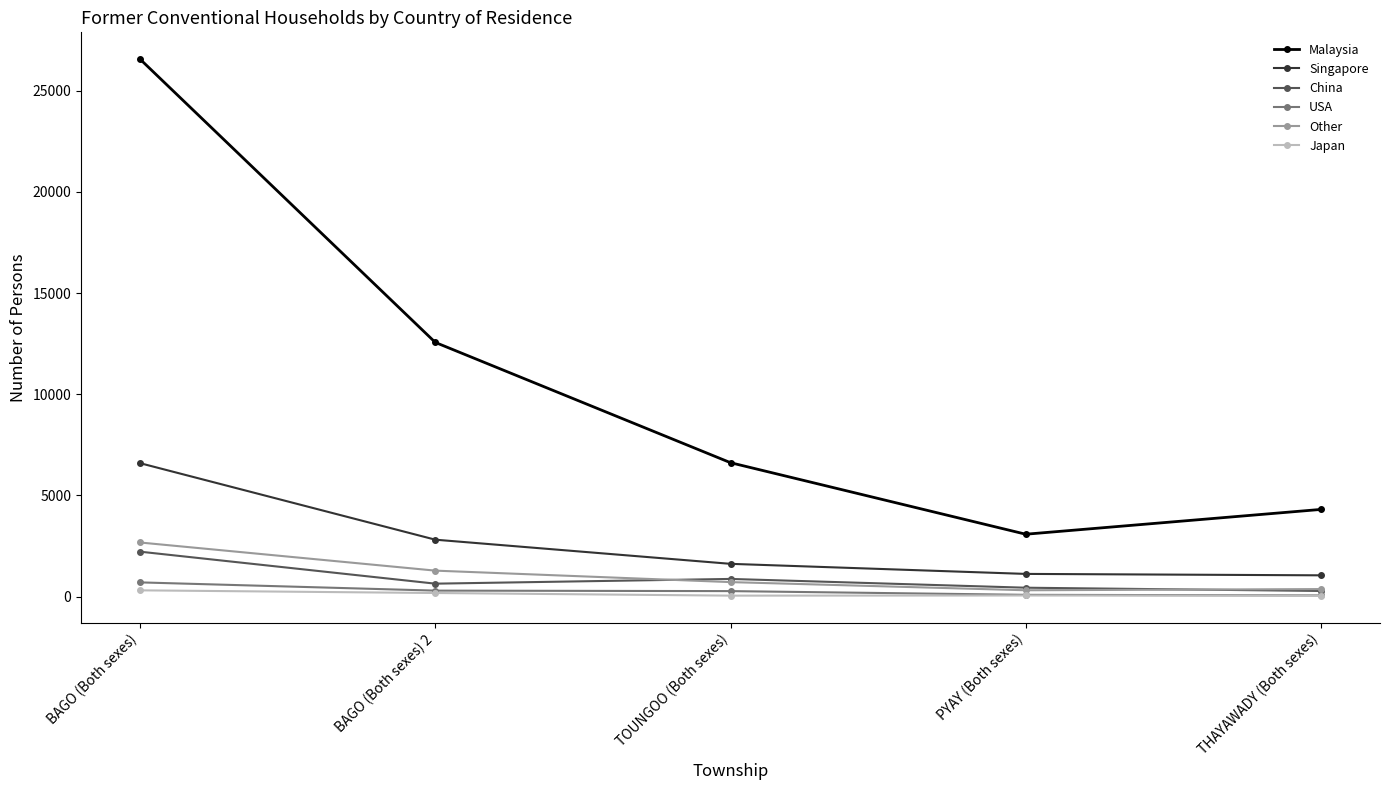

What is the sum of the USA values at THAYAWADY (Both sexes) and PYAY (Both sexes)?

139